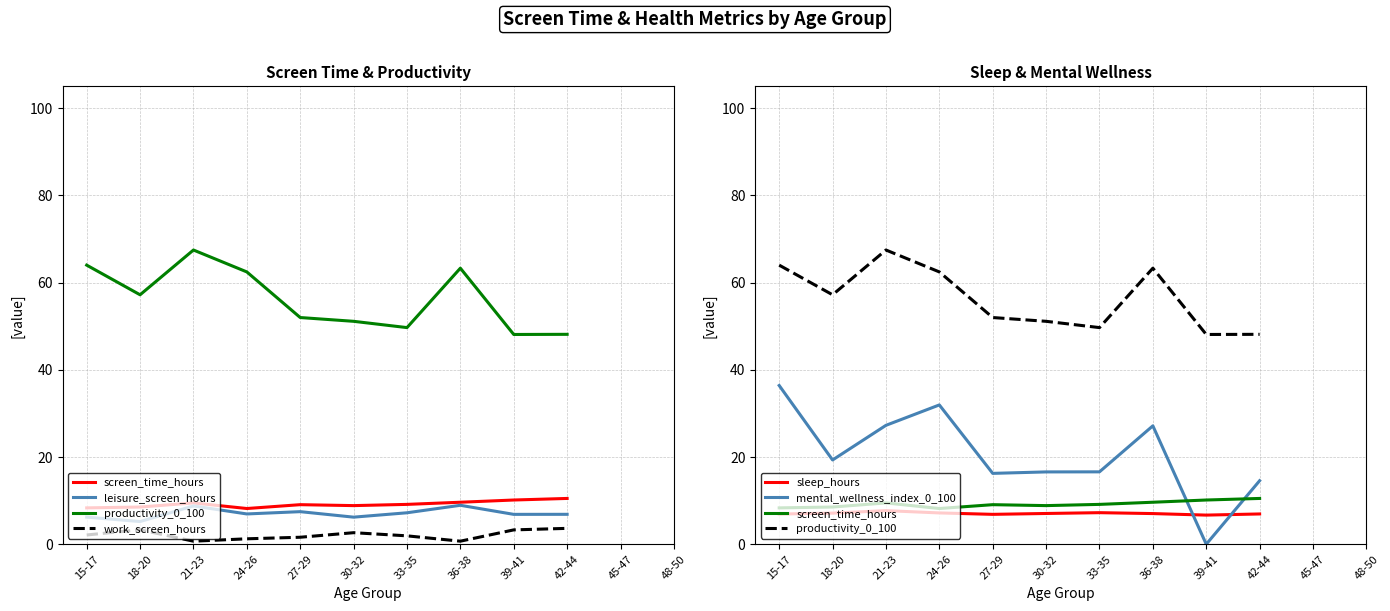

What position from the right is 15-17?

12